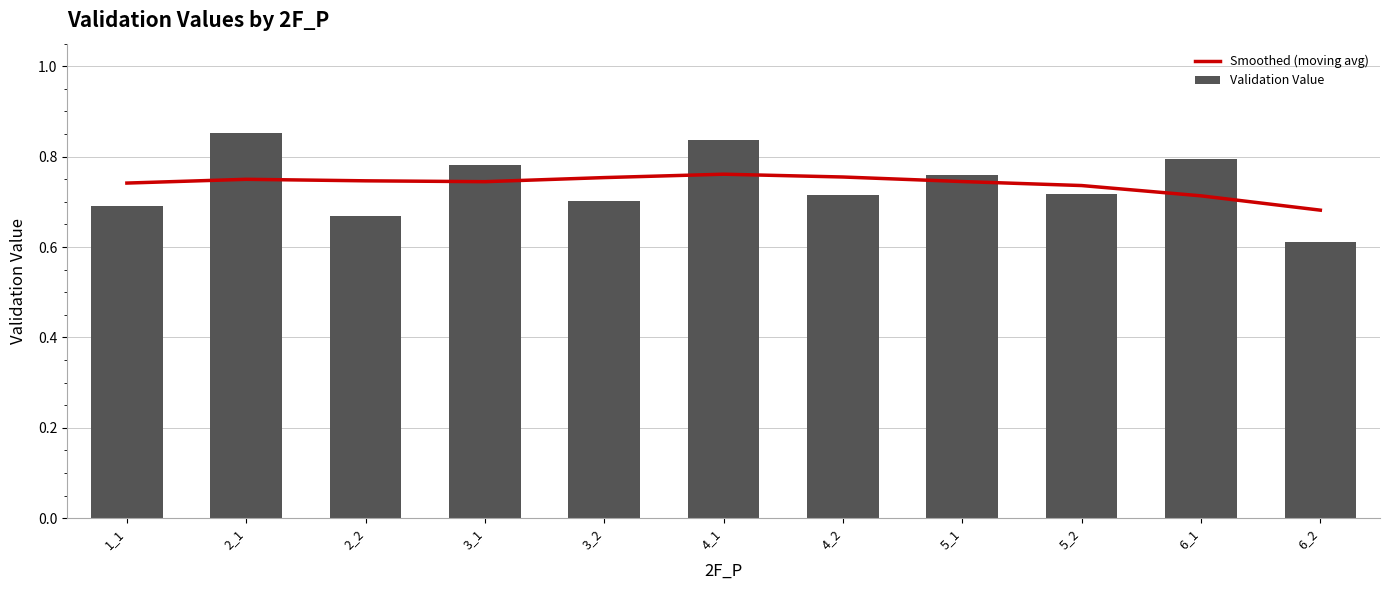

Reading left to right, extract all data points from this chart.

Smoothed (moving avg): 0.7	0.7	0.7	0.7	0.8	0.8	0.8	0.7	0.7	0.7	0.7
Validation Value: 0.7	0.9	0.7	0.8	0.7	0.8	0.7	0.8	0.7	0.8	0.6